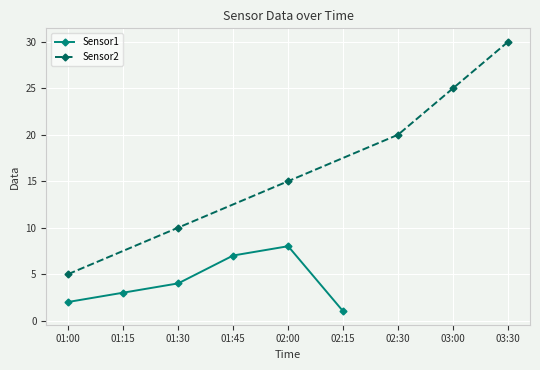

How many distinct data groups are displayed?

2